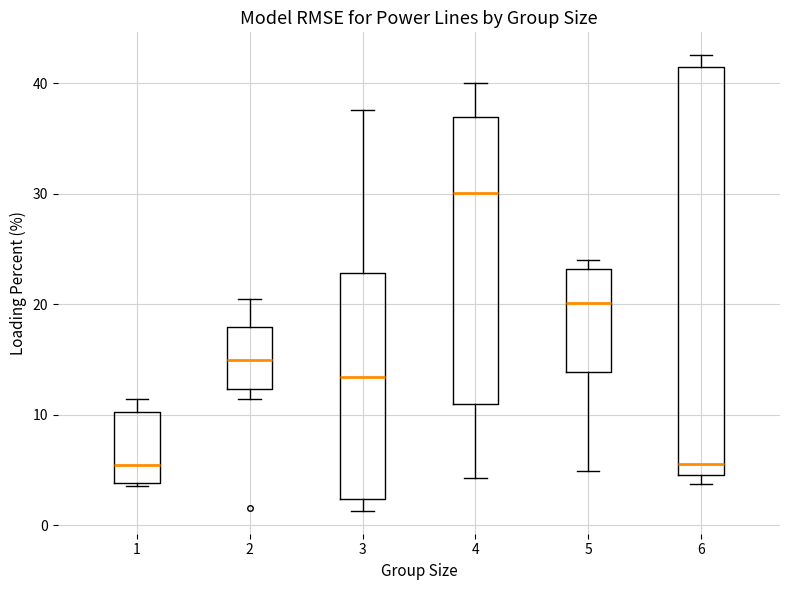

Which box has the highest median line?

4